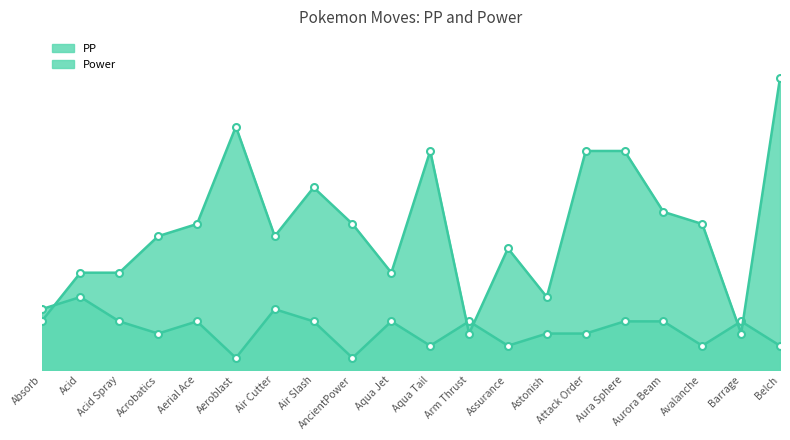

How many PP values are between 10 and 20?

15